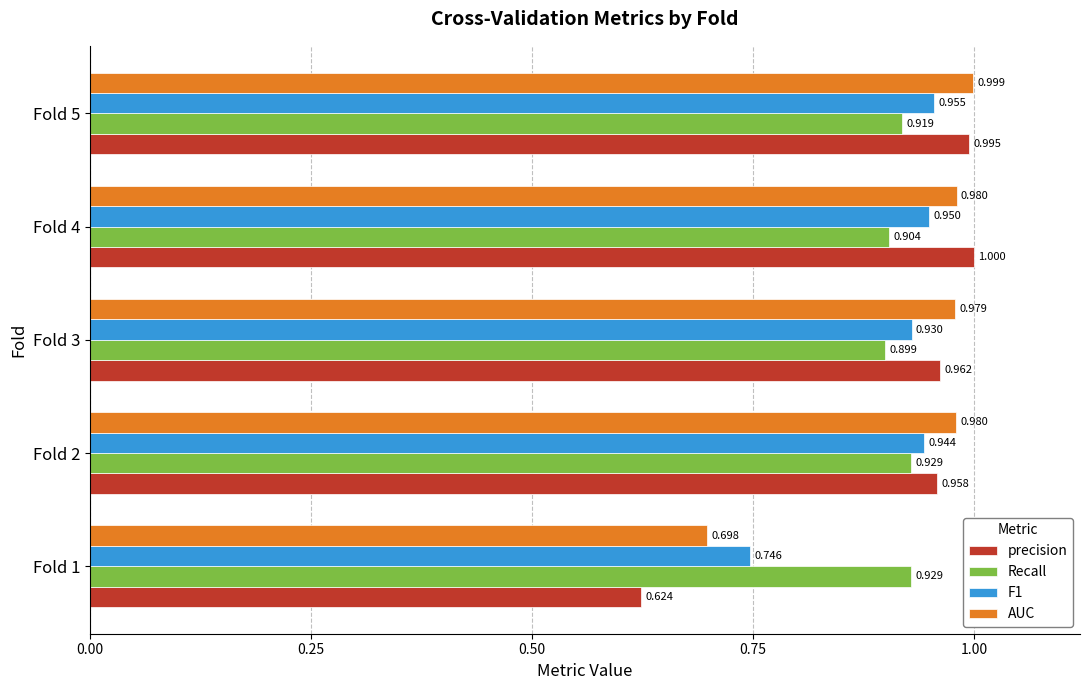

Between Fold 3 and Fold 5, which series saw the biggest shift?

precision